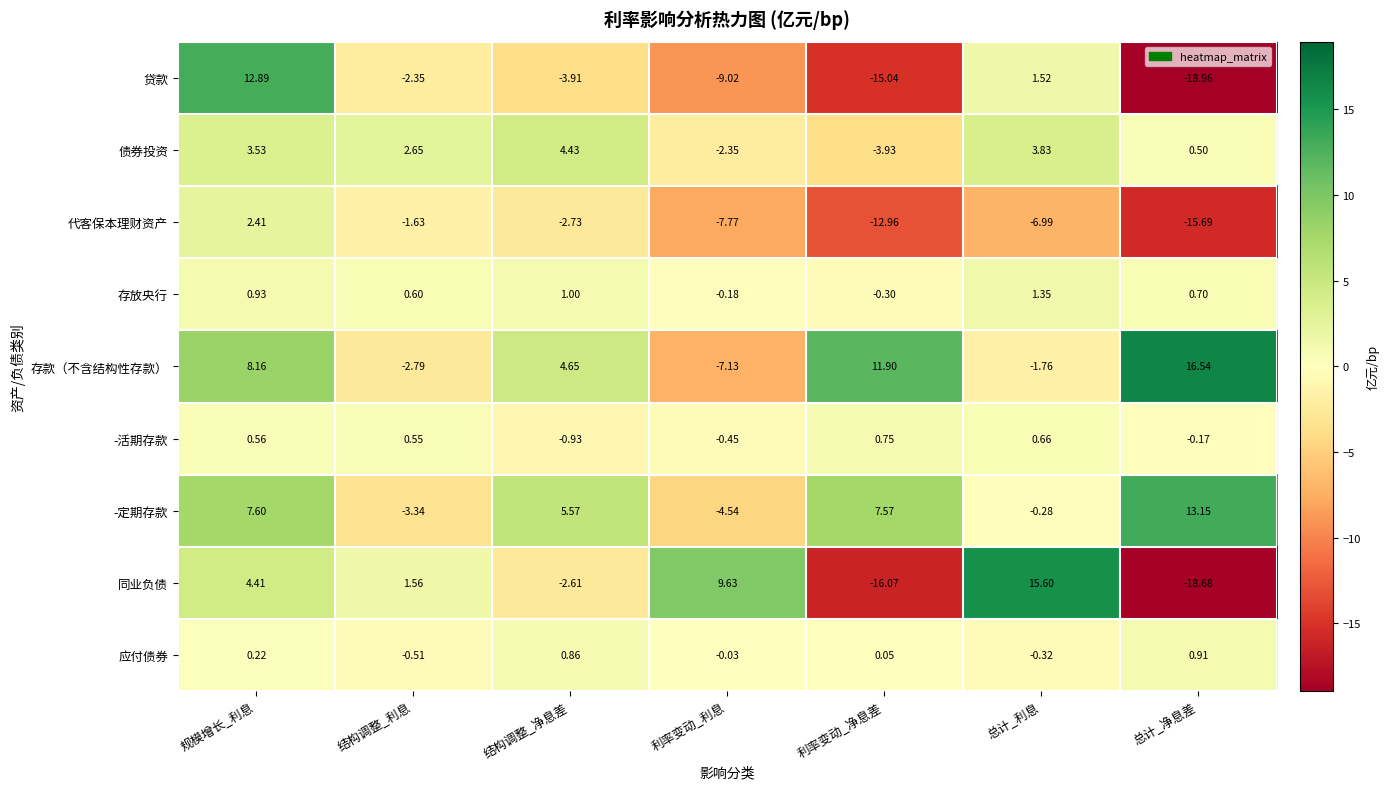

What is the maximum value shown in the chart?

16.5